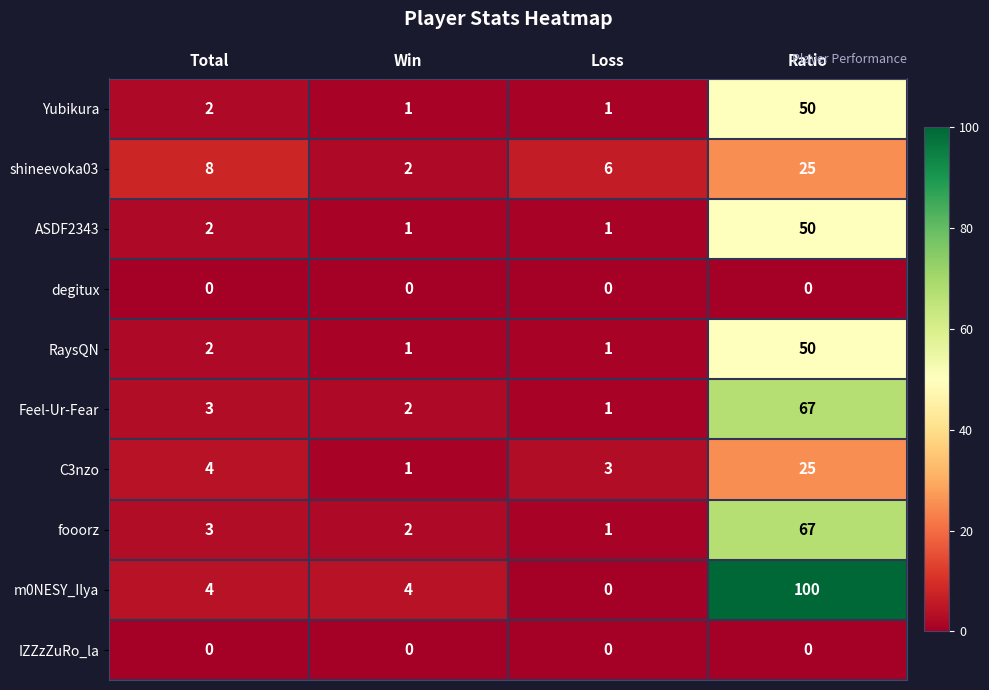

What is the sum of the C3nzo values at Loss and Ratio?

28